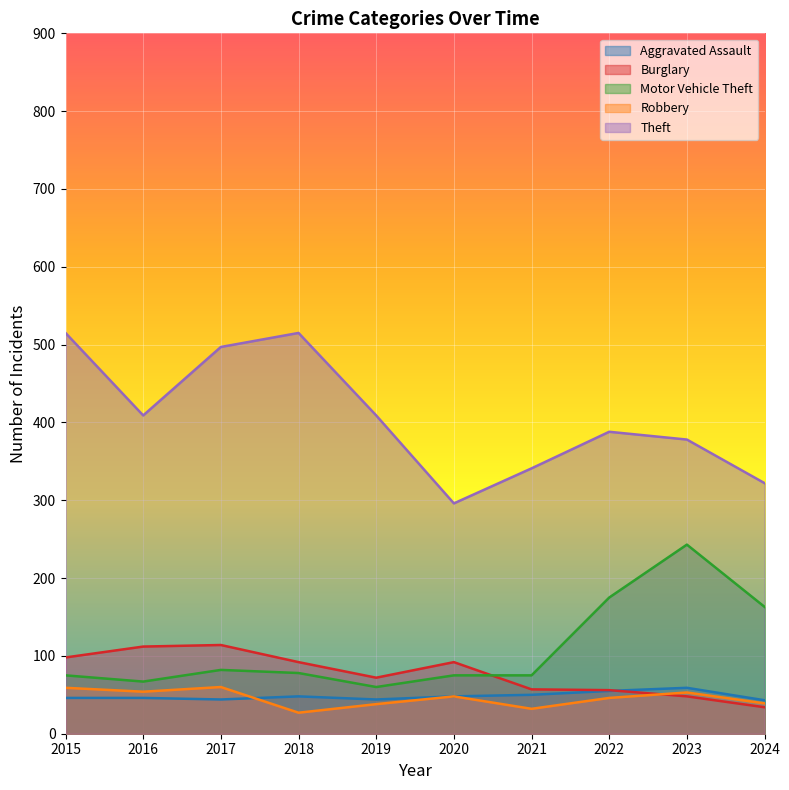

What is the value of the Robbery point at the 1st from the left?

59